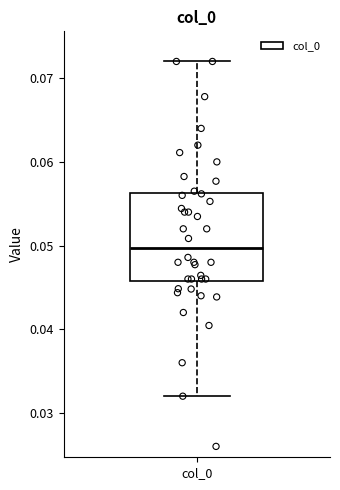

Transcribe this box plot: give where the median line is, the range the box spans, and where the two whiskers end, as read against the y-axis. The values are not printed on the chart, so give them approximately, as read against the axis.

median 0.050, box 0.046 to 0.056, whiskers 0.032 to 0.072